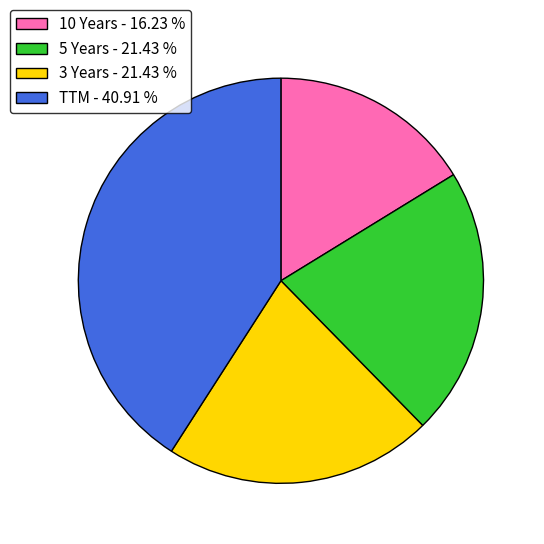

Does 5 Years represent more than half of the total?

No